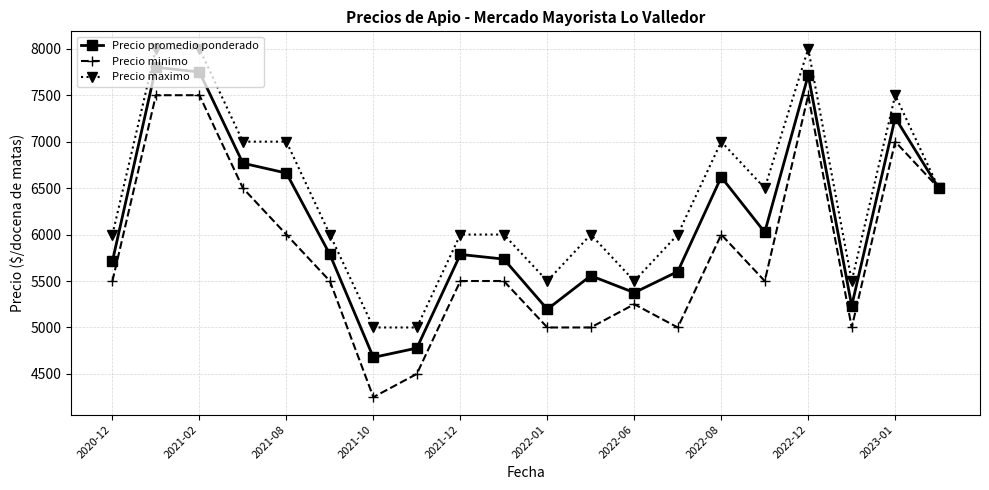

True or false: Precio maximo has more than 0 interior local peaks.

True